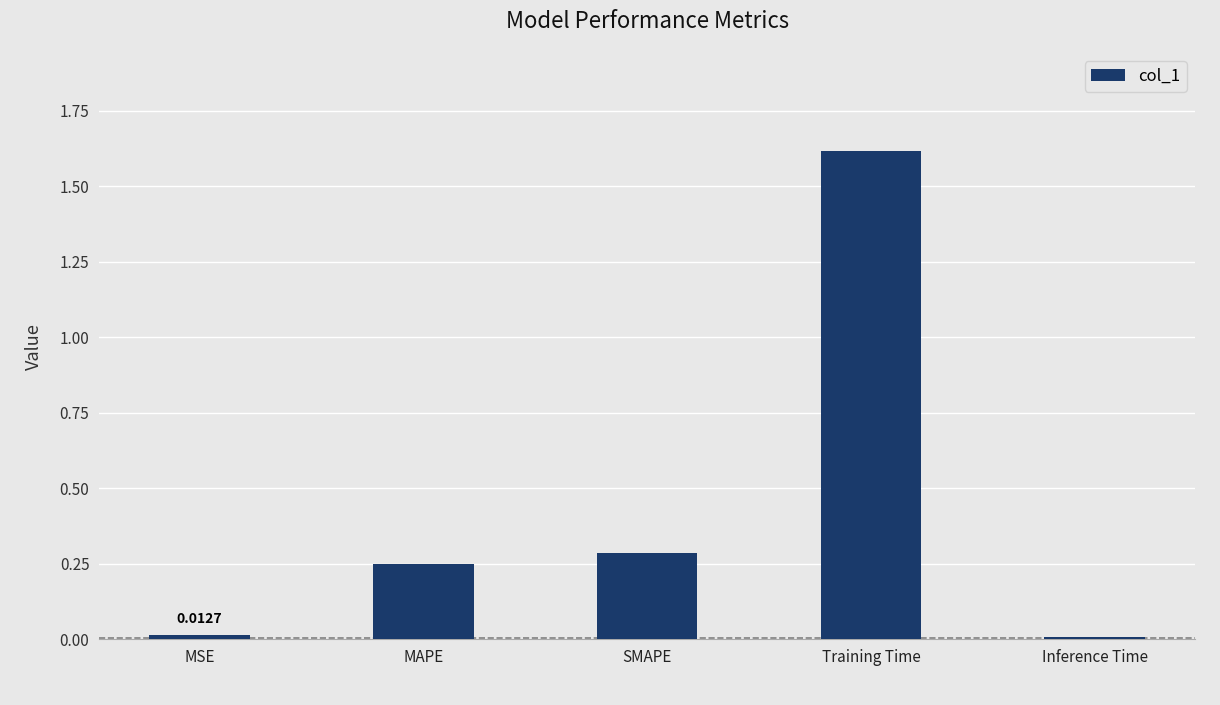

What is the sum of all values?

2.2